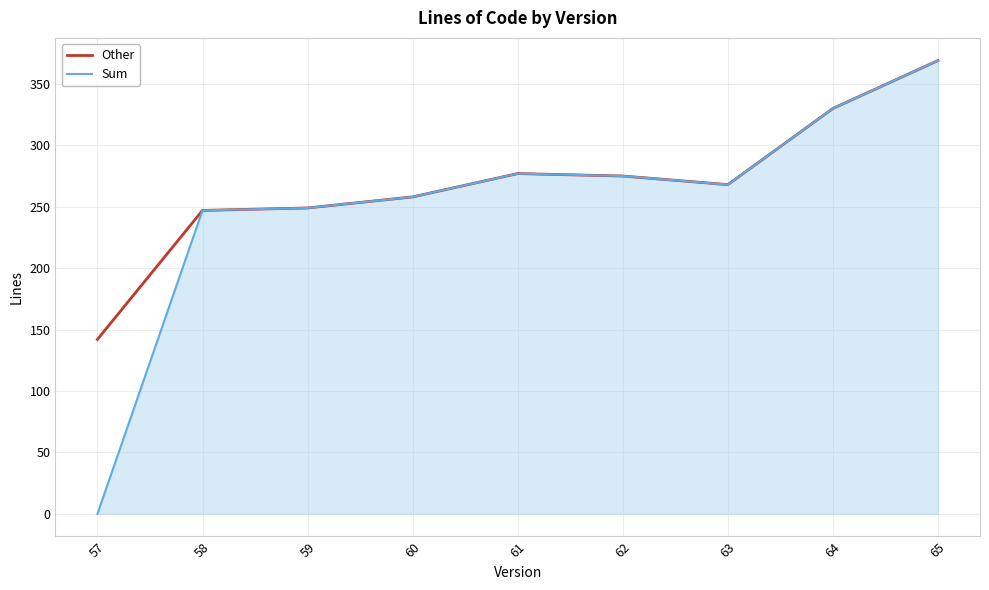

Which category has the lowest value in the Other series?

57